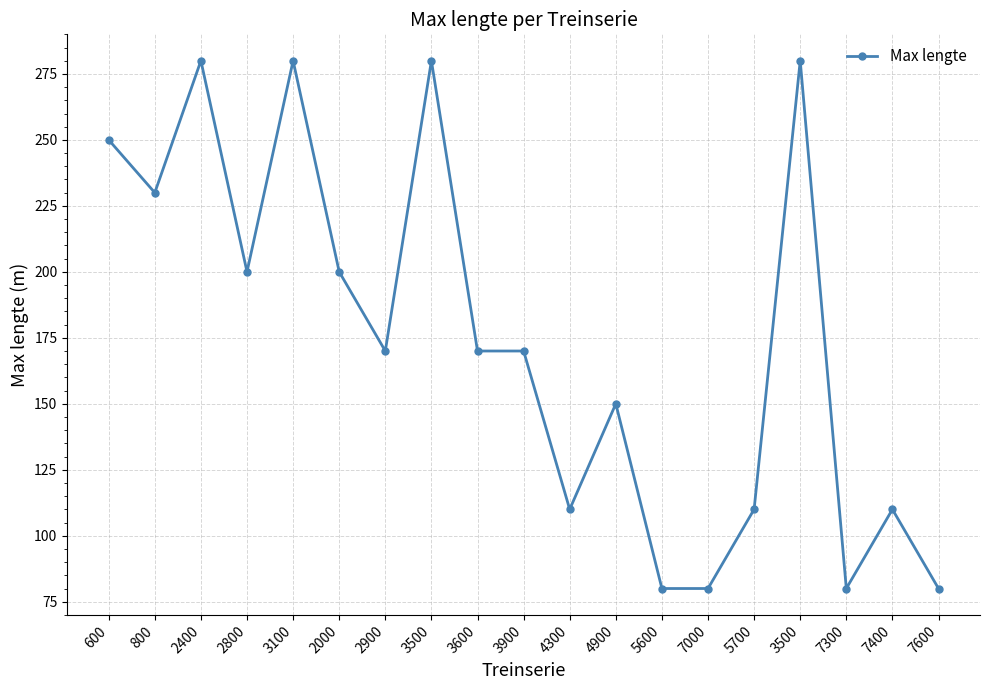

How many lines are shown in the chart?

1